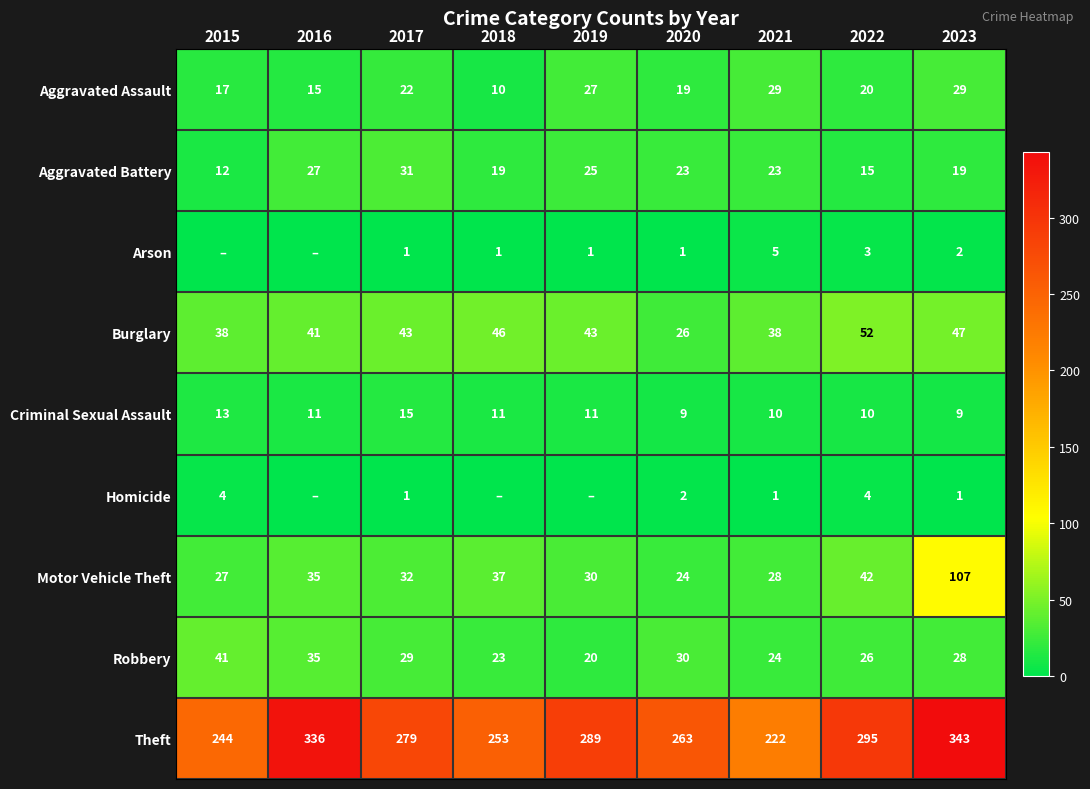

What is the difference between the maximum and minimum values in the Aggravated Assault series?

19